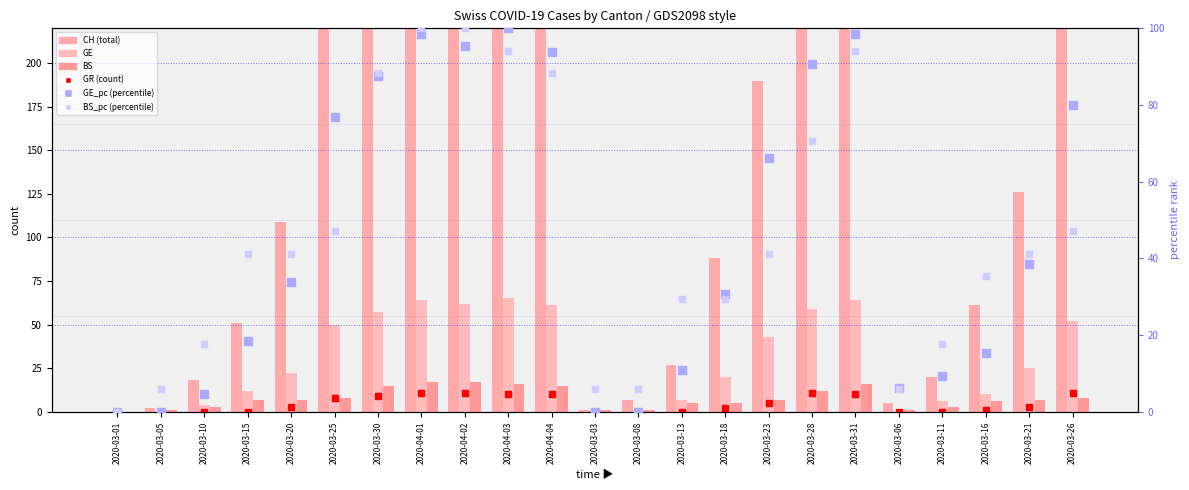

Which series has the largest Y range (max minus min)?

CH (total)